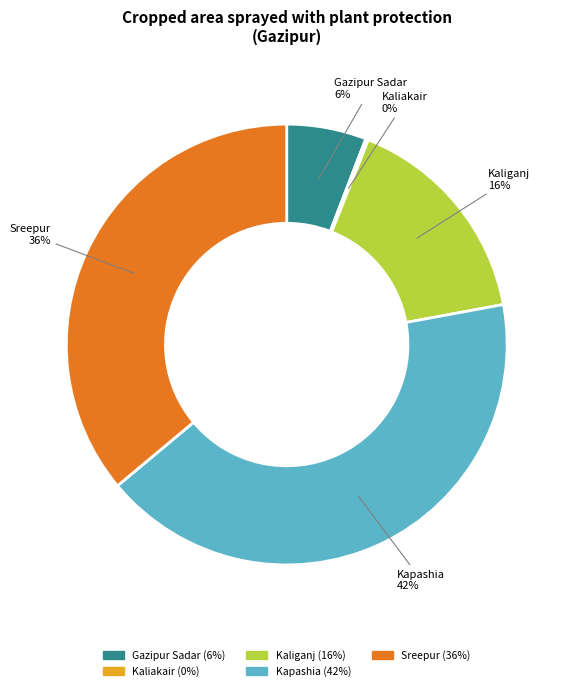

Does Kaliganj represent more than half of the total?

No